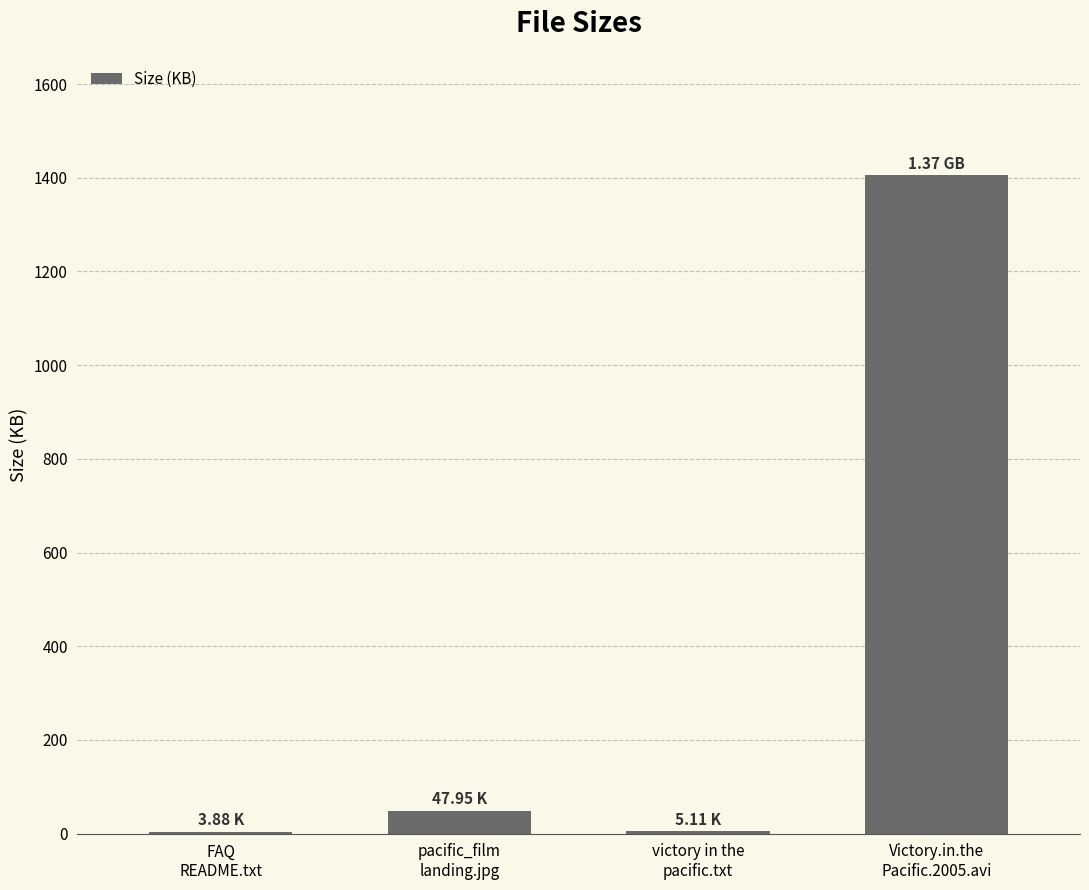

What is the sum of all values?

1461.9